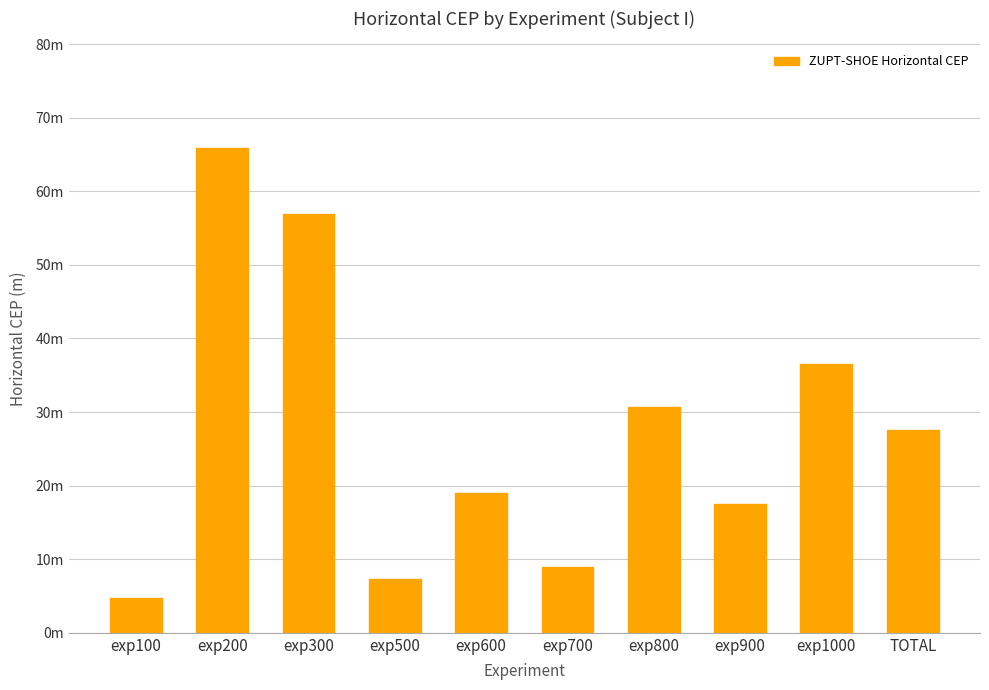

Approximately how many times larger is the value at exp1000 compared to exp300?

0.6